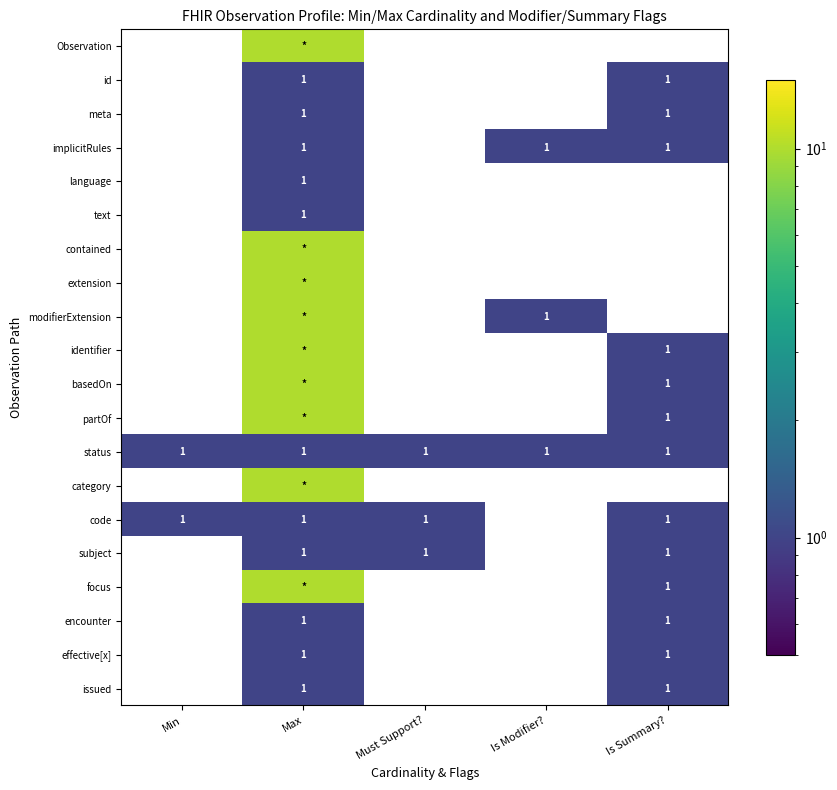

What is the difference between the maximum and minimum values in the code series?

1